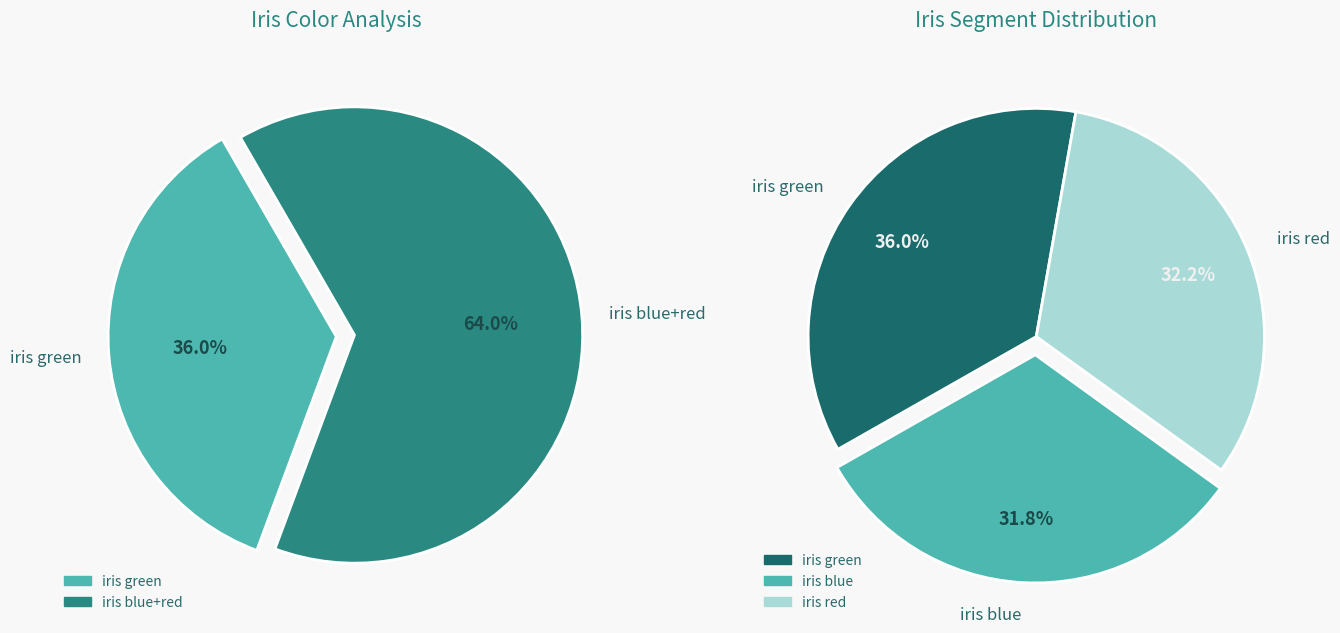

To the nearest percent, what portion does iris green represent?

36%